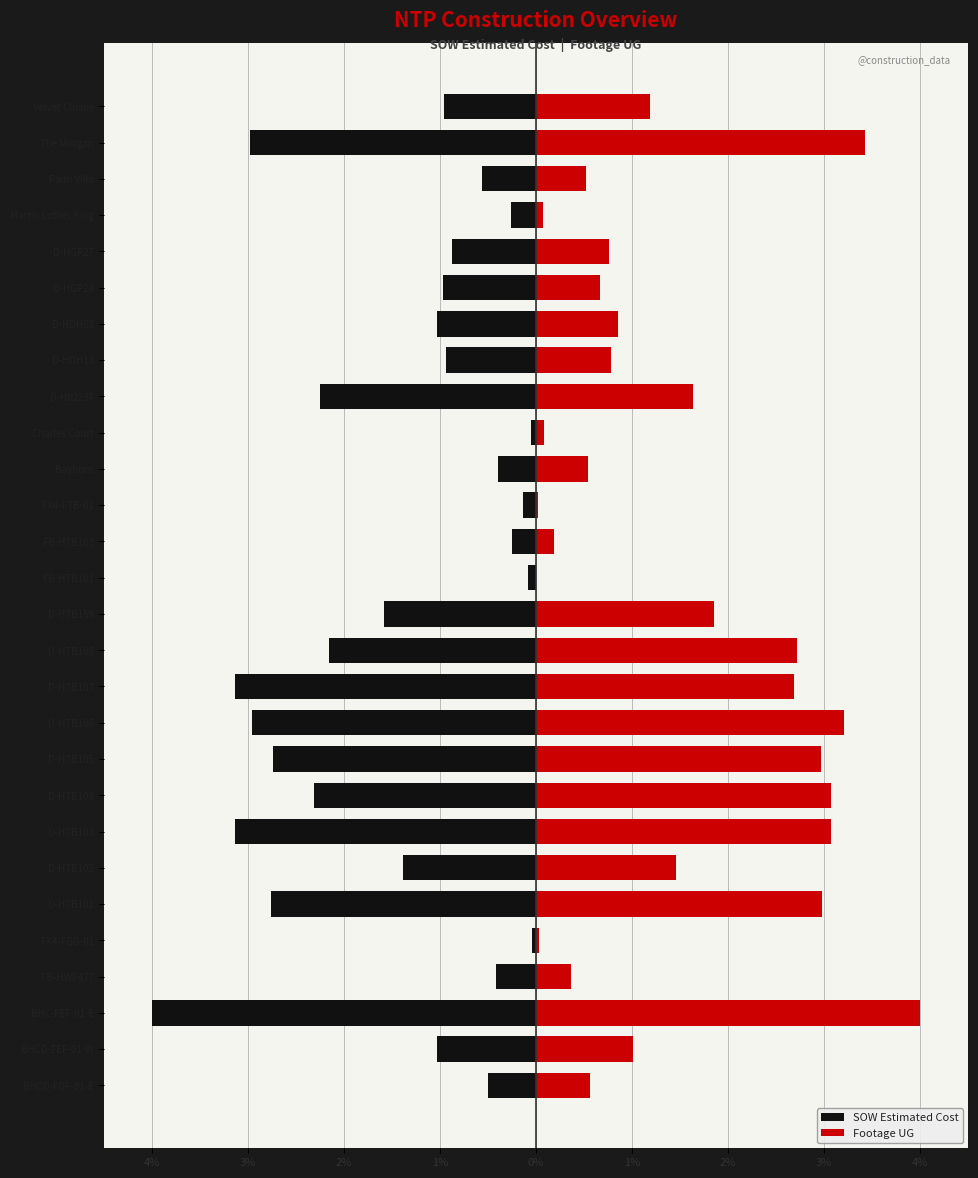

Count the number of categories in the chart.

28